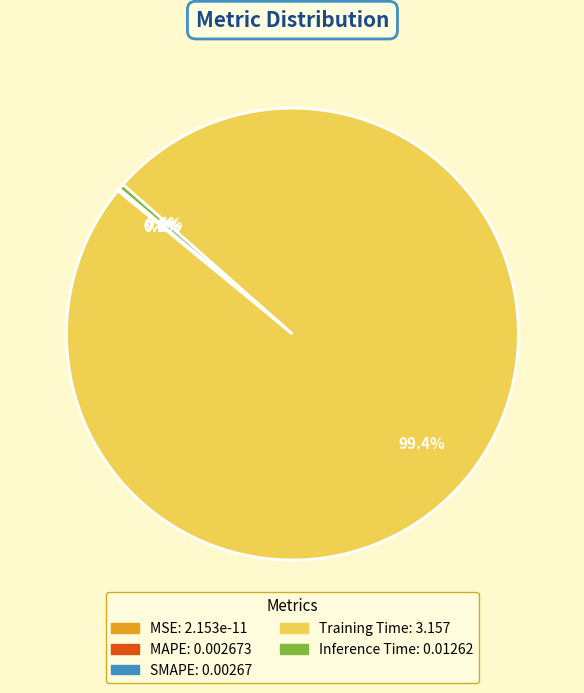

How many segments does this pie chart have?

5